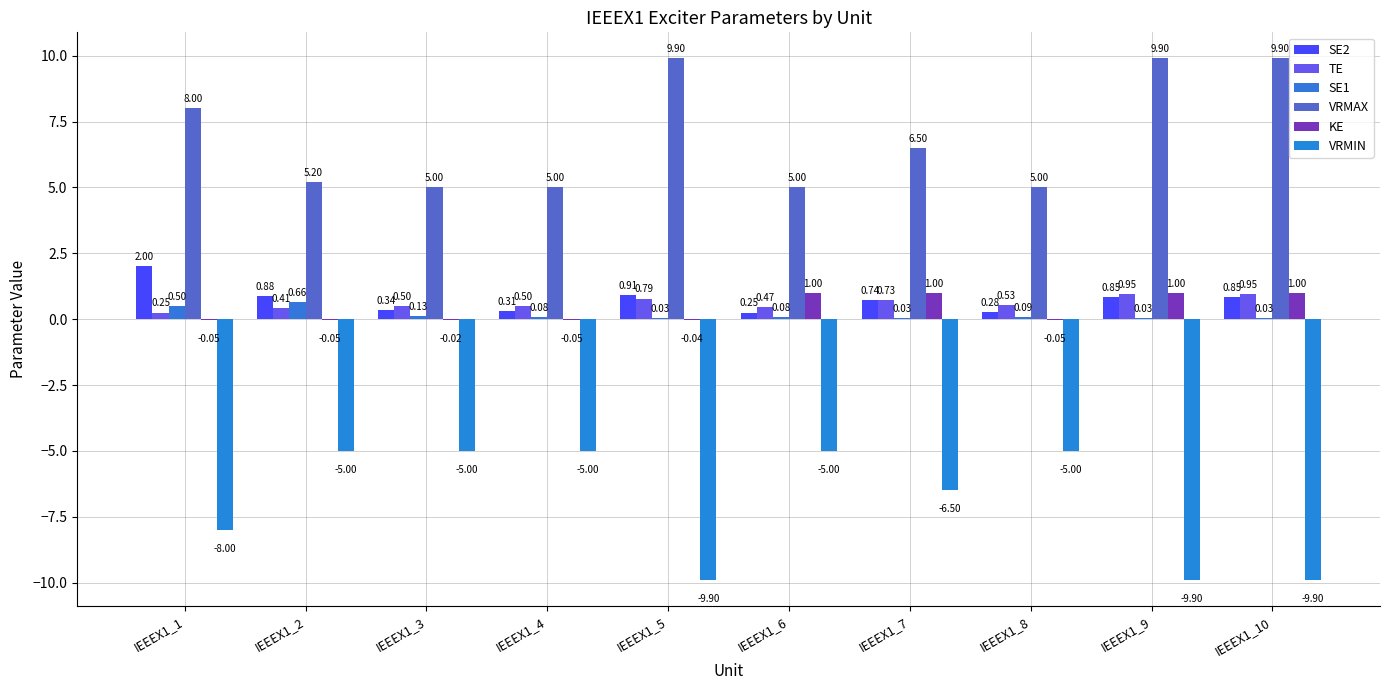

How many groups of bars are there?

10